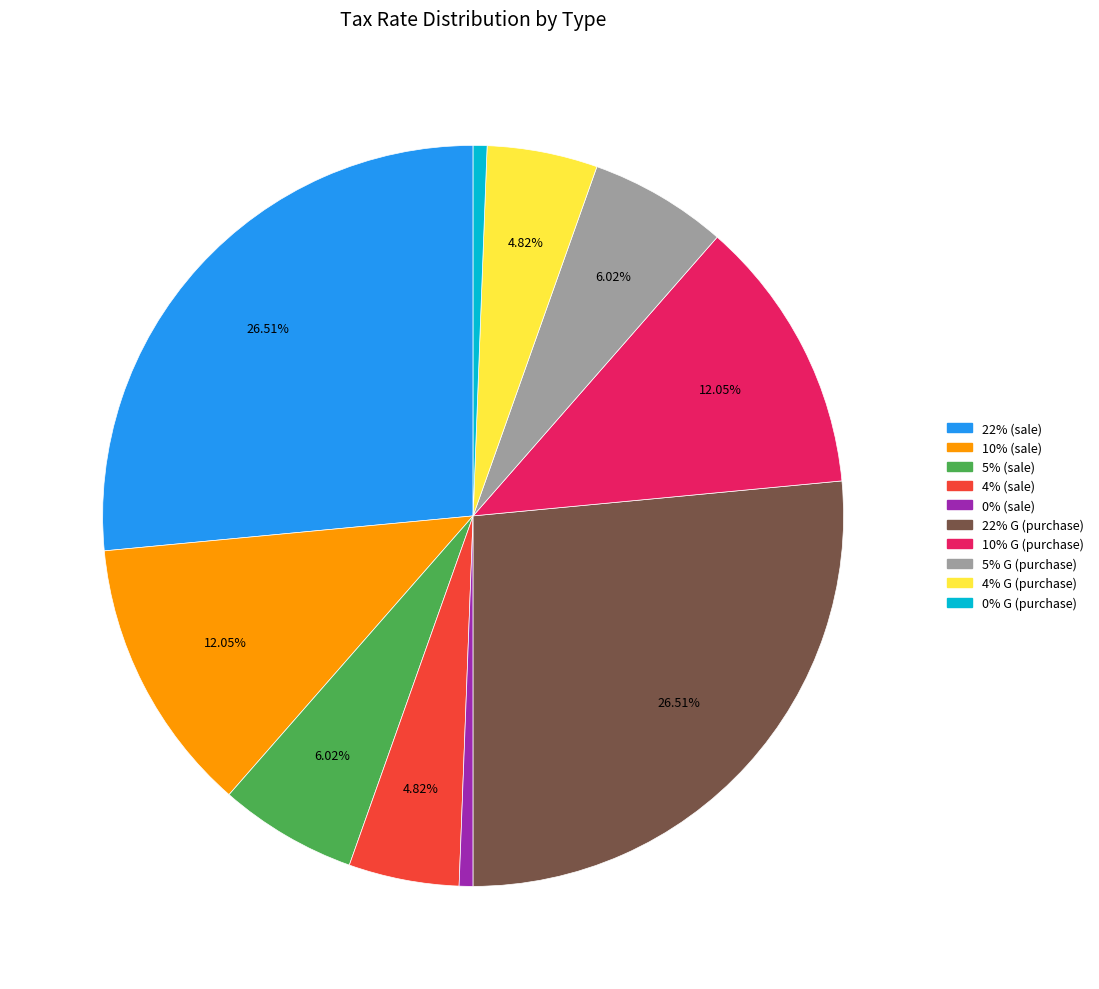

Does 5% (sale) account for over 50% of the chart?

No